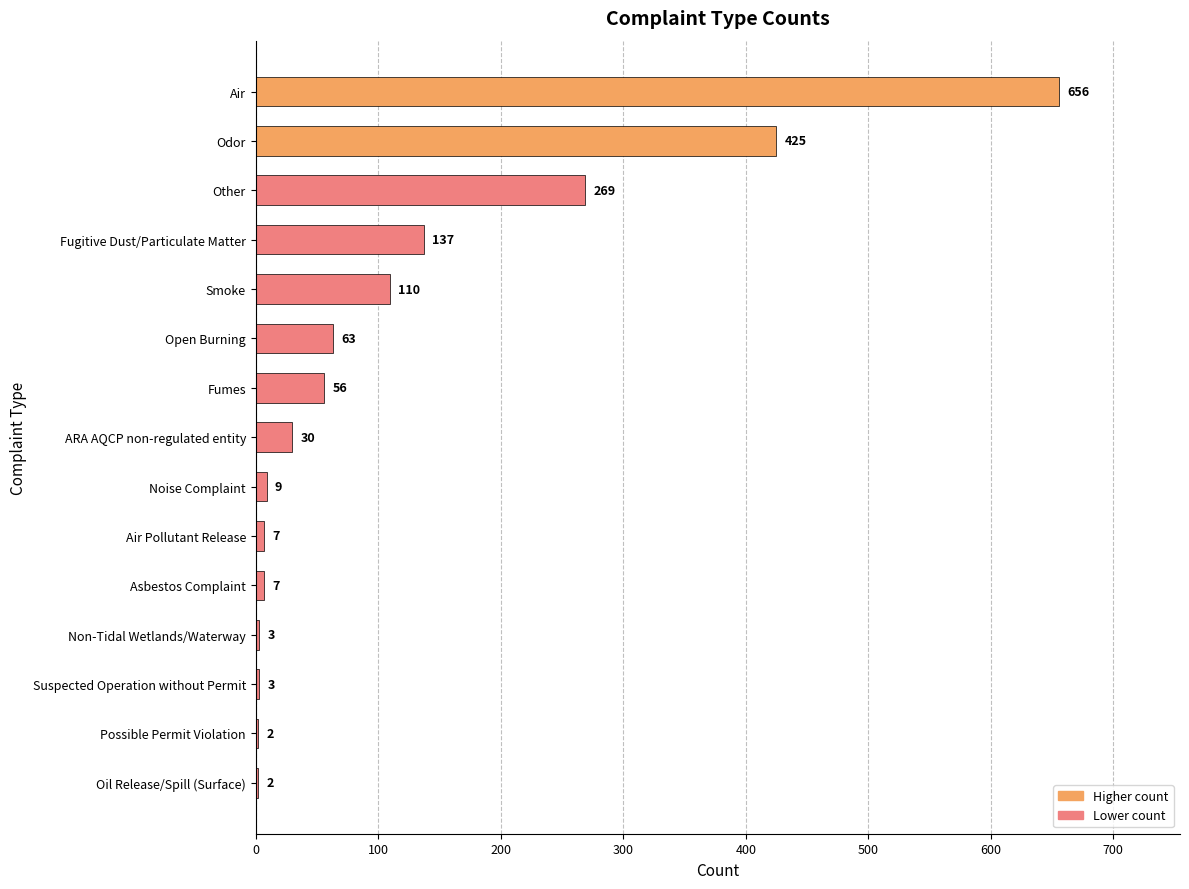

The value at Open Burning is 63. True or false?

True